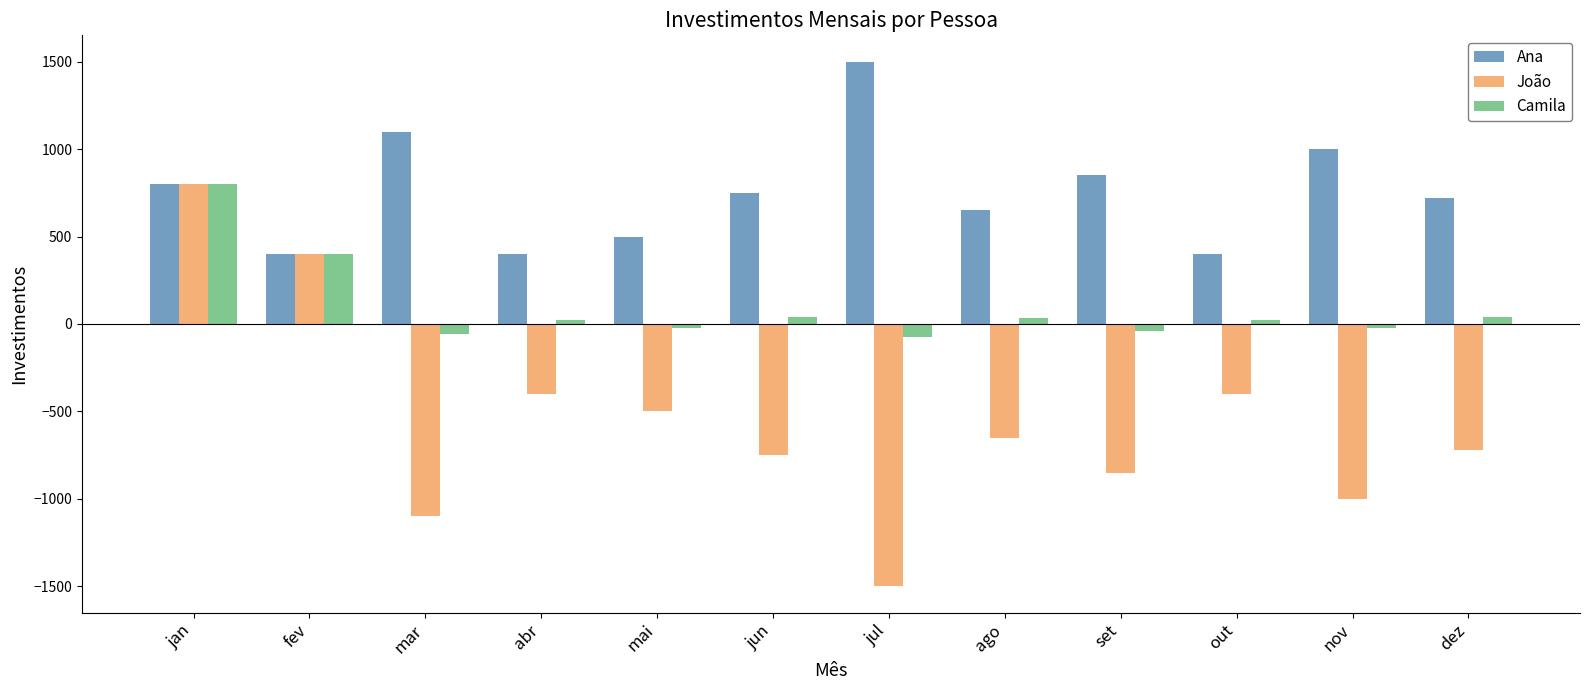

Where does the Ana series first go above 750?

jan